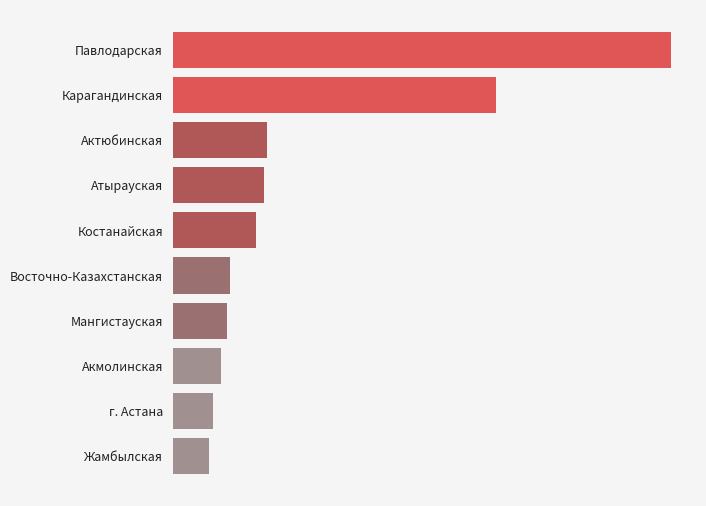

Which has a higher value, Жамбылская or Акмолинская?

Акмолинская